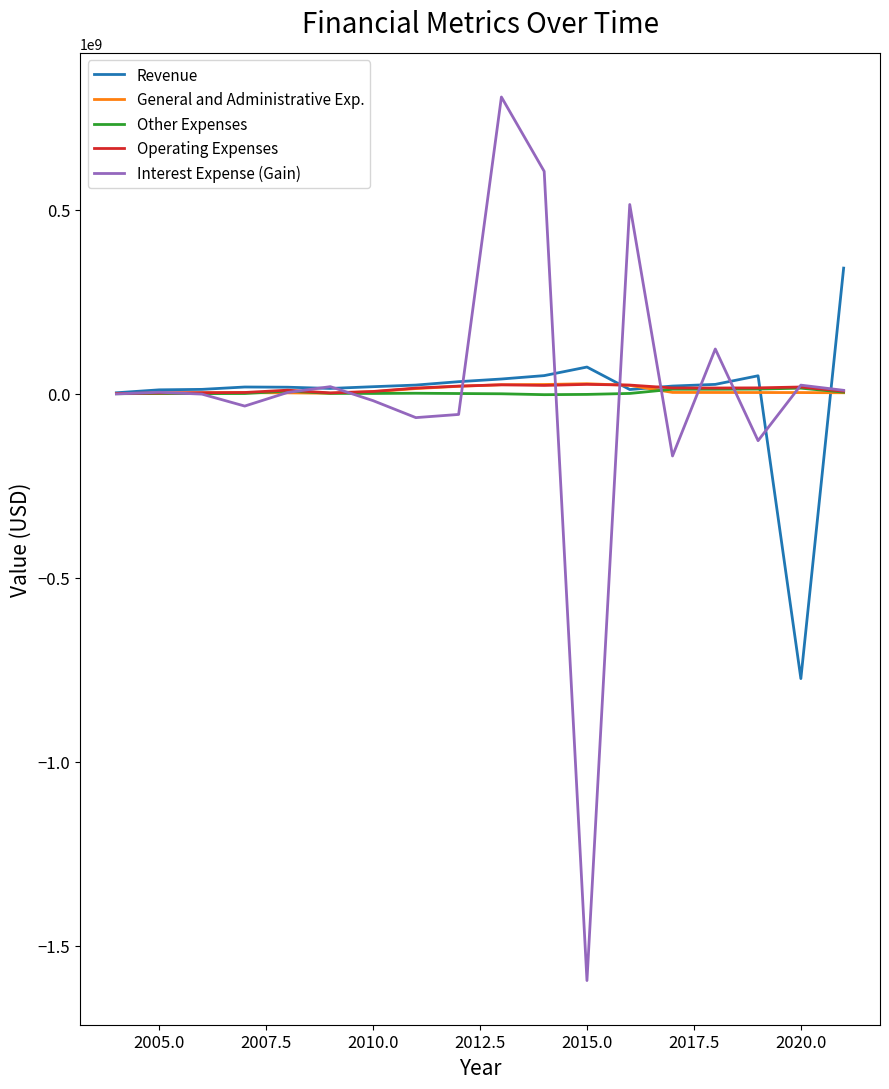

What are all the series names shown in the legend?

Revenue, General and Administrative Exp., Other Expenses, Operating Expenses, Interest Expense (Gain)